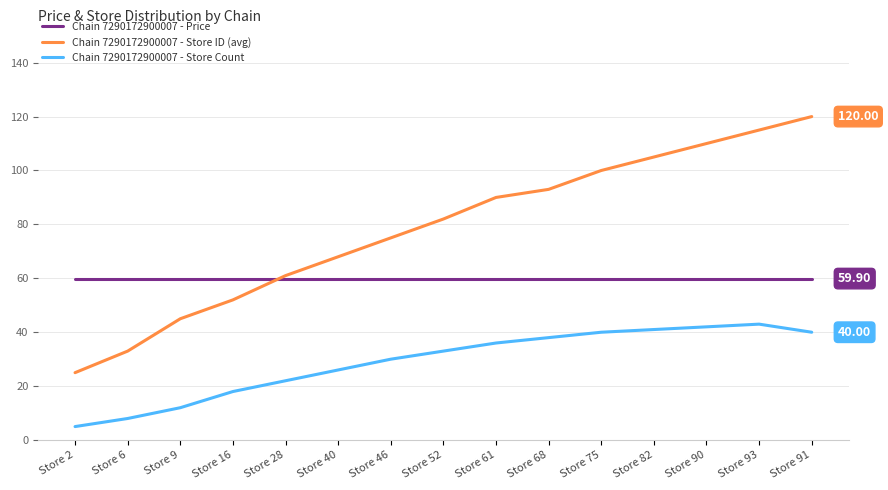

Rank the series at Store 91 from lowest to highest value.

Chain 7290172900007 - Store Count, Chain 7290172900007 - Price, Chain 7290172900007 - Store ID (avg)